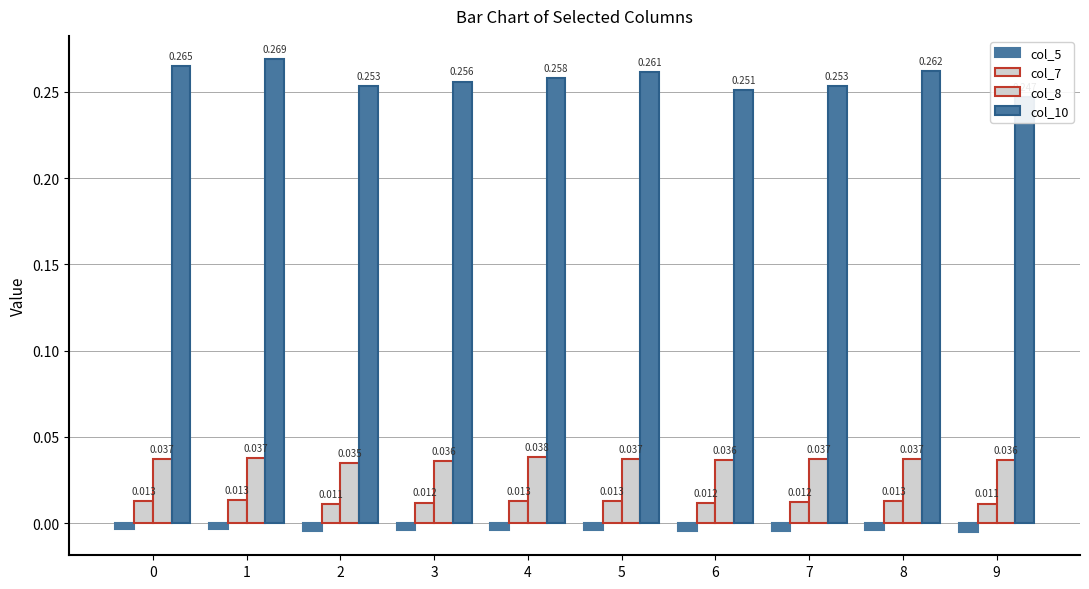

Which series has the largest total across all categories?

col_10